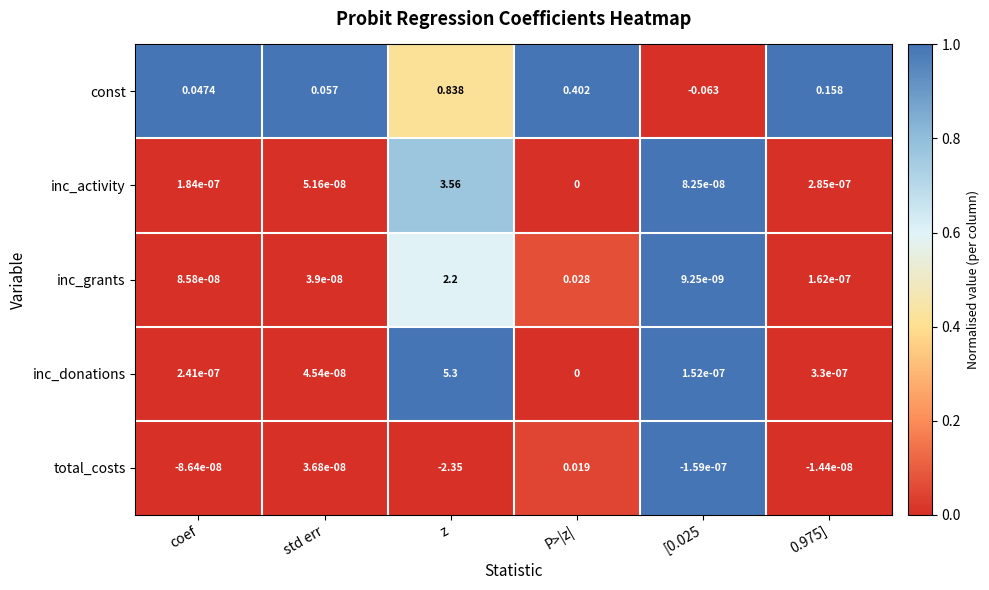

At which label does const first exceed 0?

coef